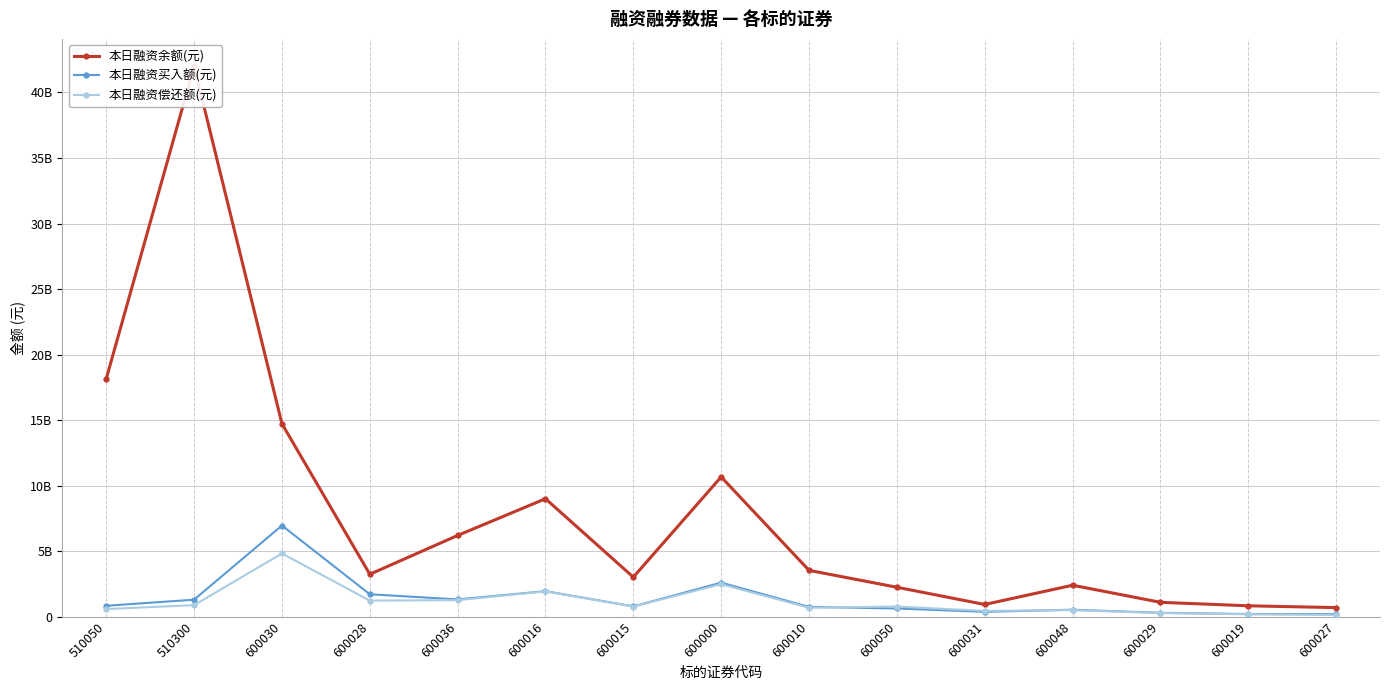

How many values in the 本日融资买入额(元) series exceed 784382625?

7